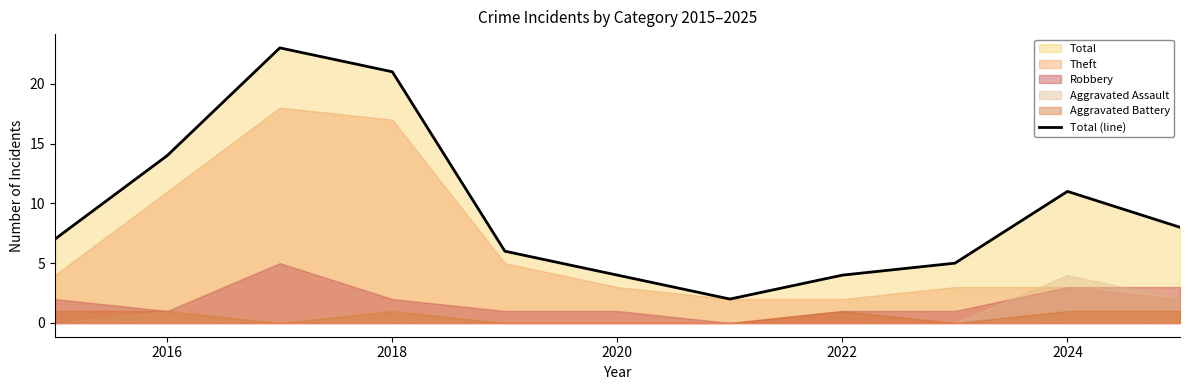

True or false: there are more than 1 points higher than both neighbors.

True